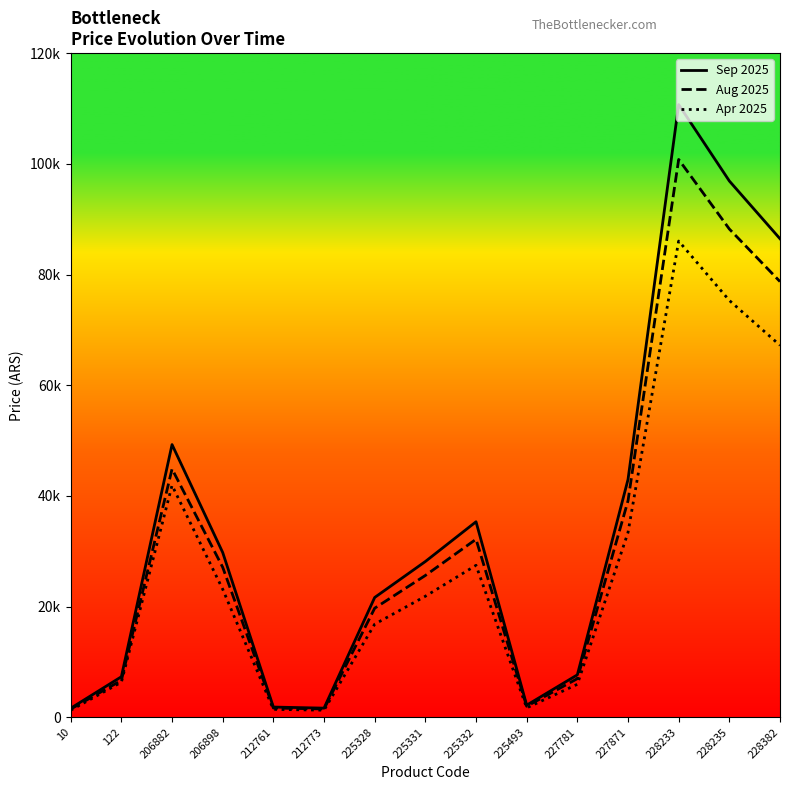

Which series has the largest range (max minus min)?

Sep 2025